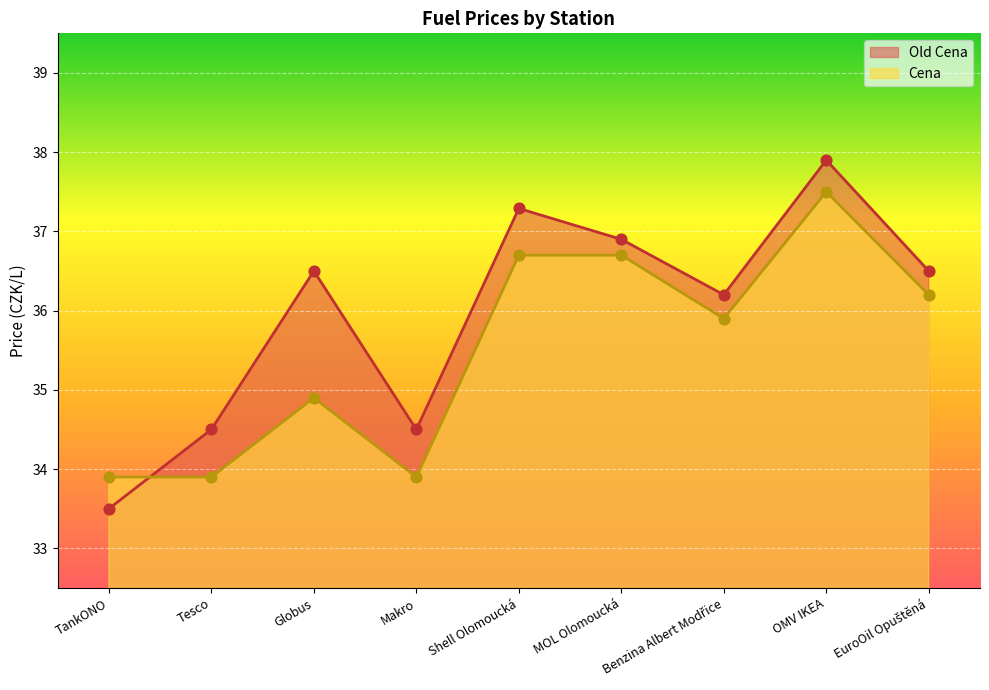

Which series reaches the minimum Y coordinate?

Old Cena